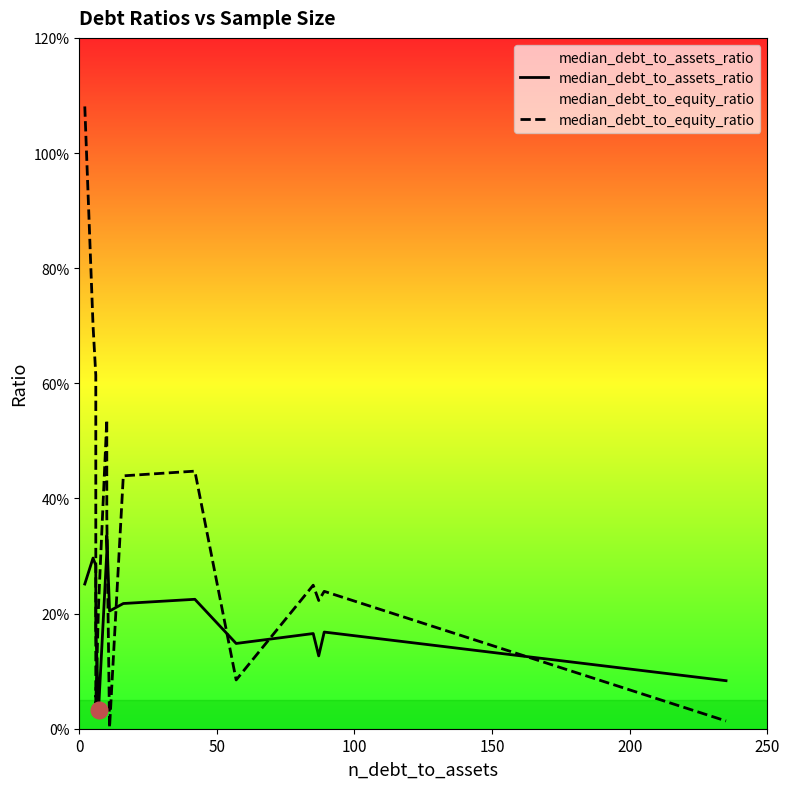

List the series in order of their overall mean, lowest first.

median_debt_to_assets_ratio, median_debt_to_equity_ratio